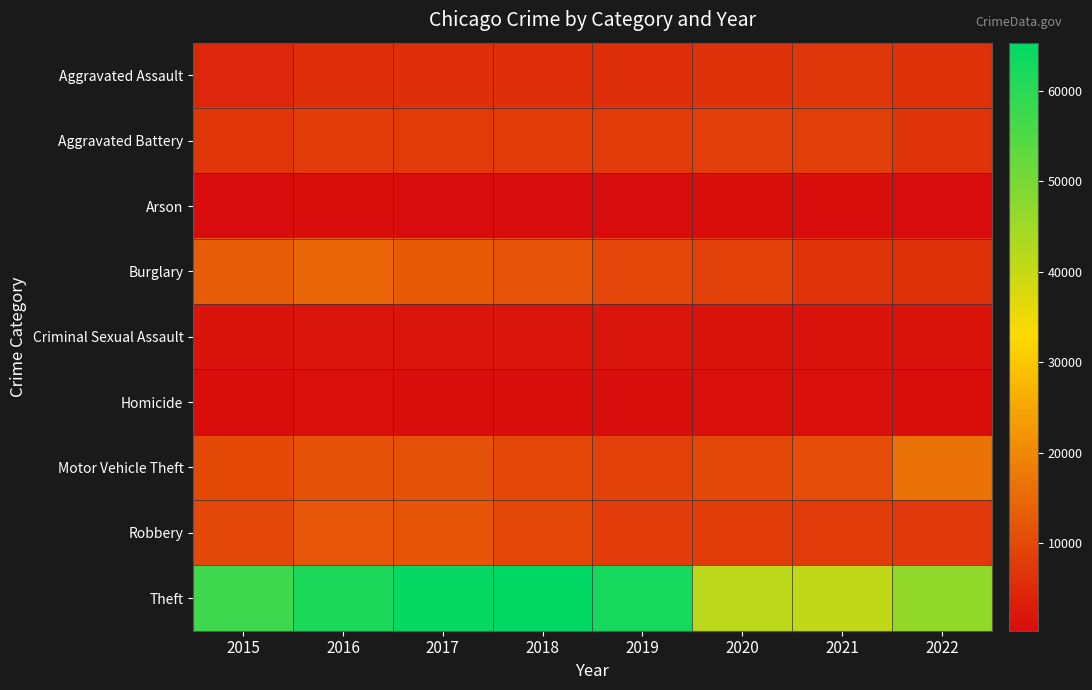

Which series has the largest range (max minus min)?

Theft